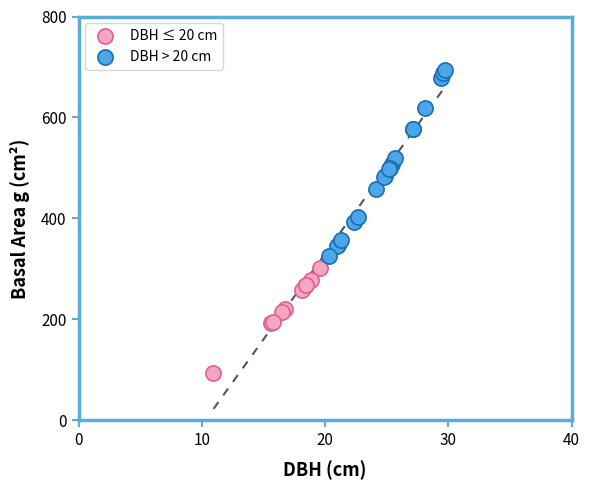

Which series reaches the maximum Y coordinate?

DBH > 20 cm